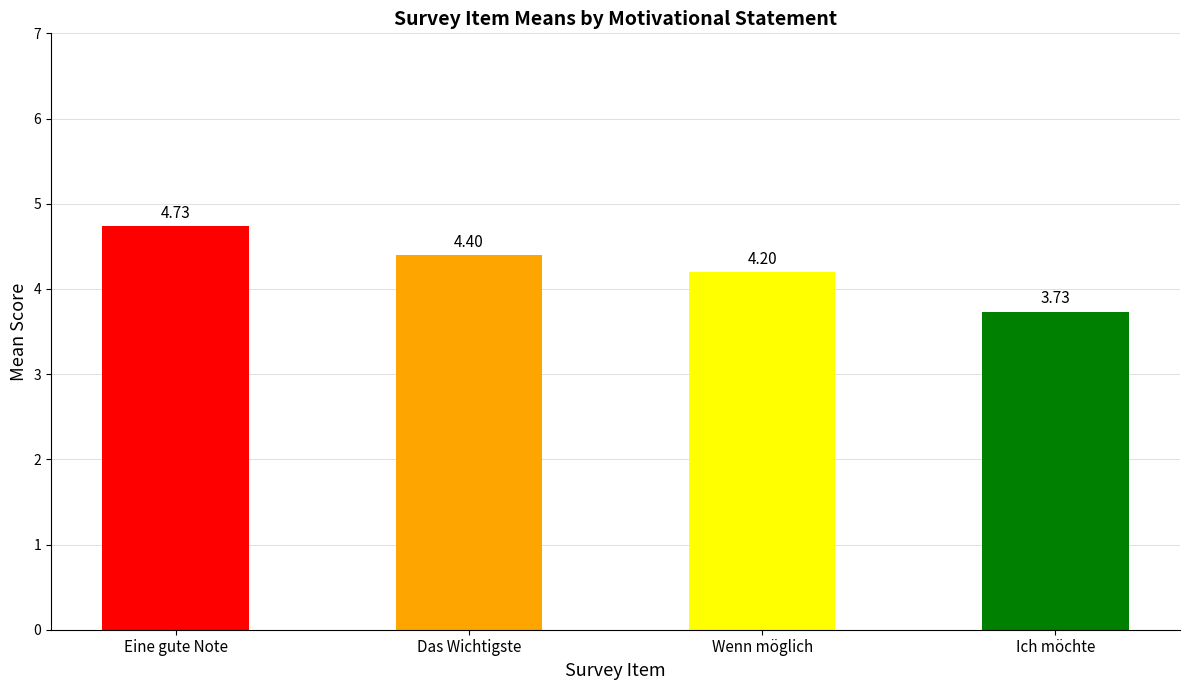

Is it true that the value at Wenn möglich is 6.5?

False